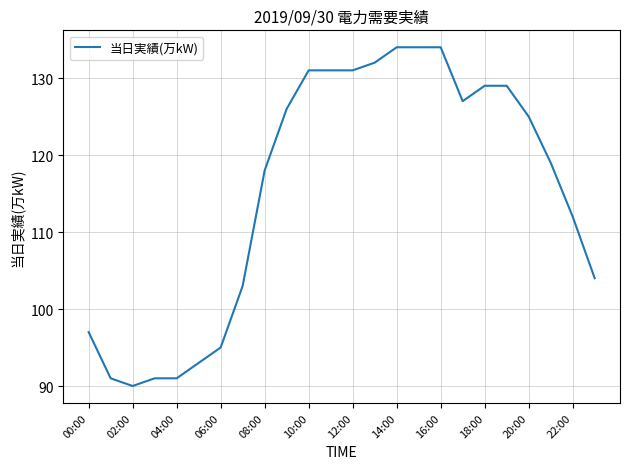

What is the minimum value shown in the chart?

90